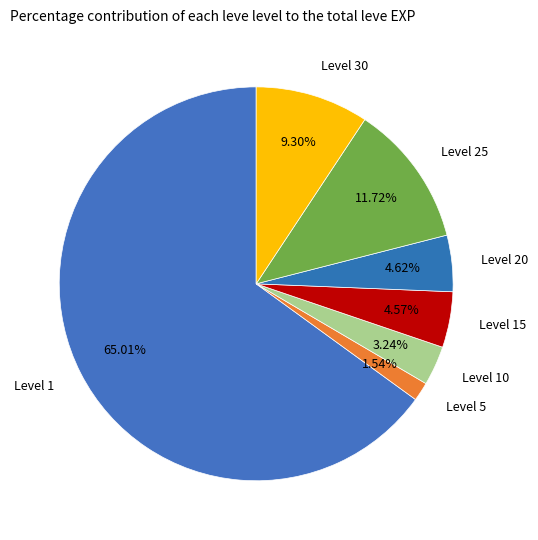

Approximately how many times larger is the value at Level 20 compared to Level 10?

1.4